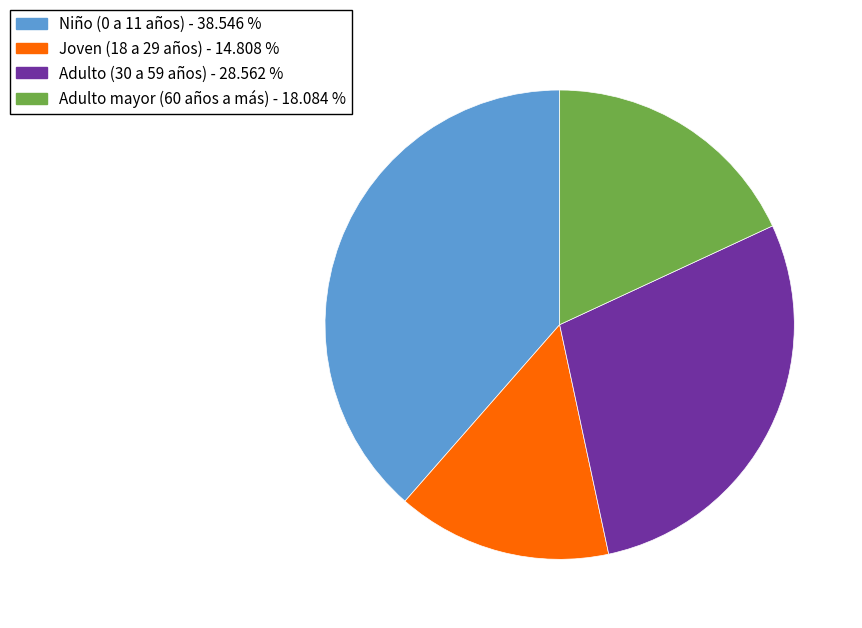

Is there any slice that represents more than half of the pie?

No